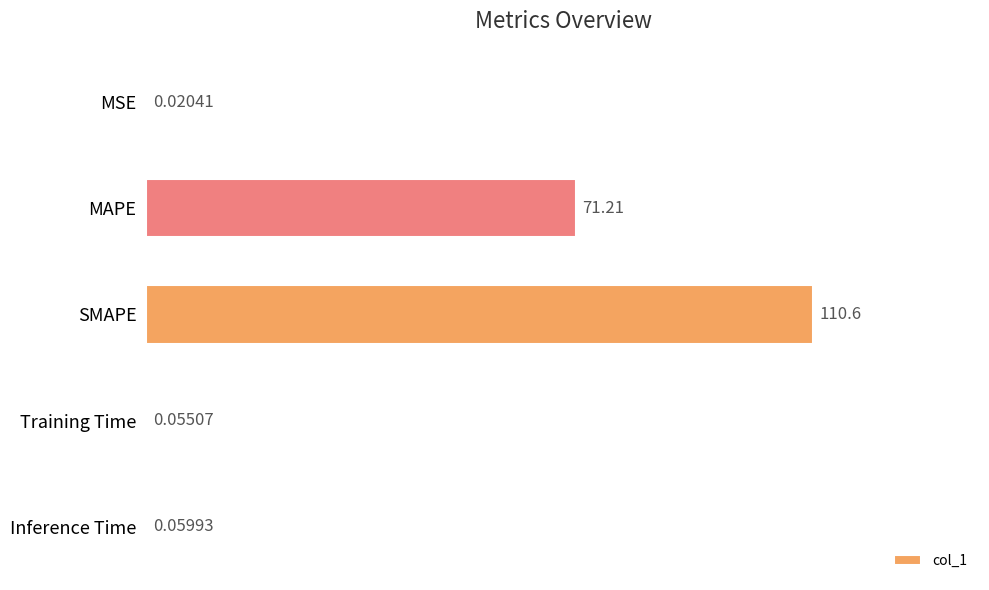

Which category has the highest value across all series?

SMAPE